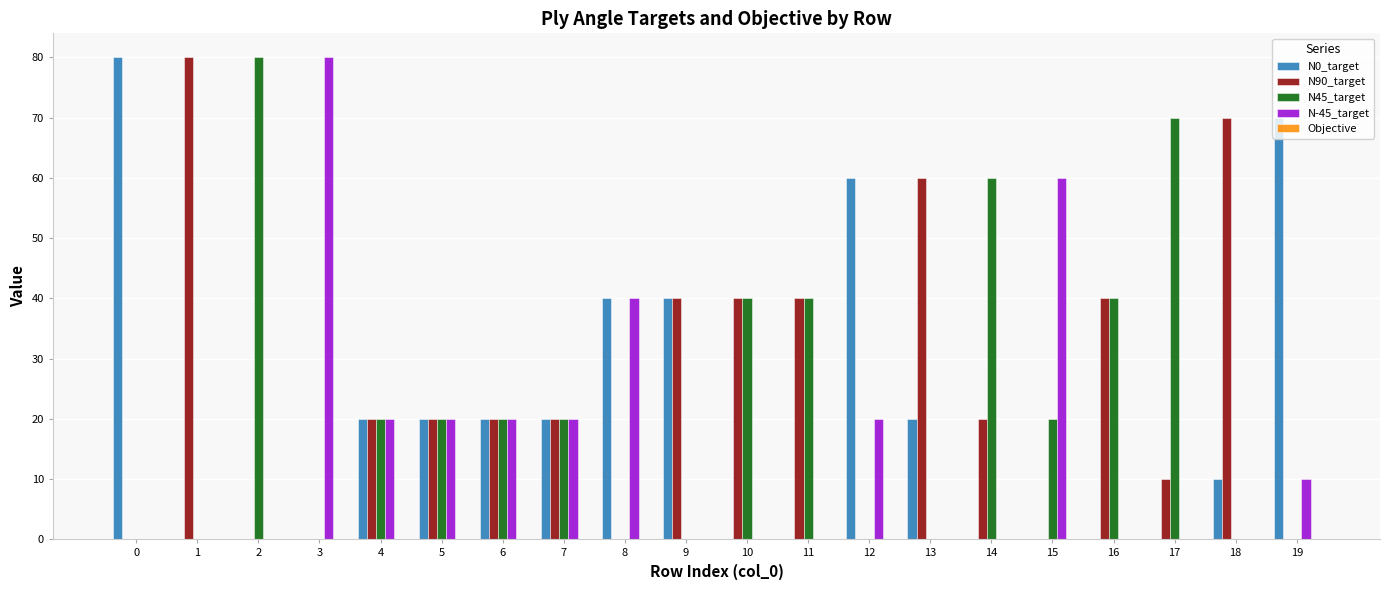

What is the greatest value displayed?

80.0